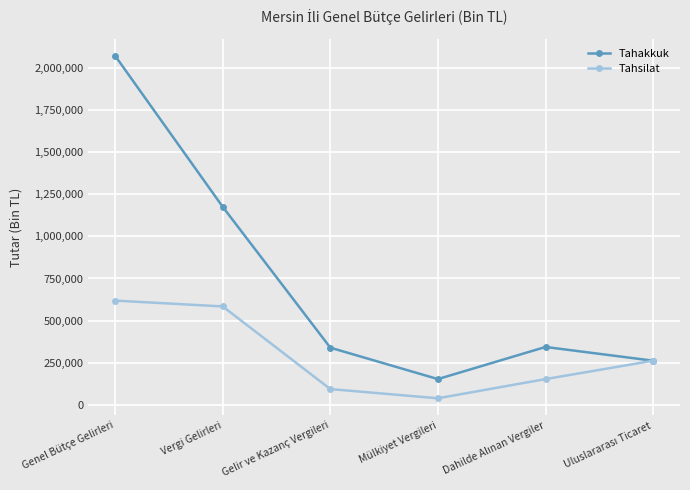

Rank the series by their average value, from lowest to highest.

Tahsilat, Tahakkuk